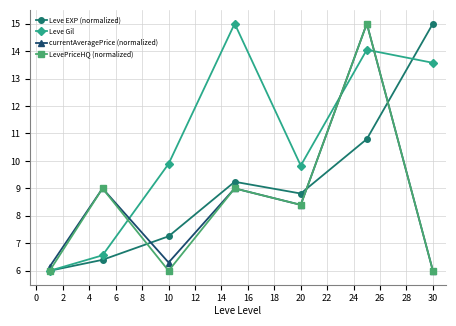

Reading left to right, list all the values displayed in this chart.

Leve EXP (normalized): 6.0	6.4	7.3	9.2	8.8	10.8	15.0
Leve Gil: 6.0	6.6	9.9	15.0	9.8	14.0	13.6
currentAveragePrice (normalized): 6.2	9.0	6.3	9.0	8.4	15.0	6.0
LevePriceHQ (normalized): 6.0	9.0	6.0	9.0	8.4	15.0	6.0